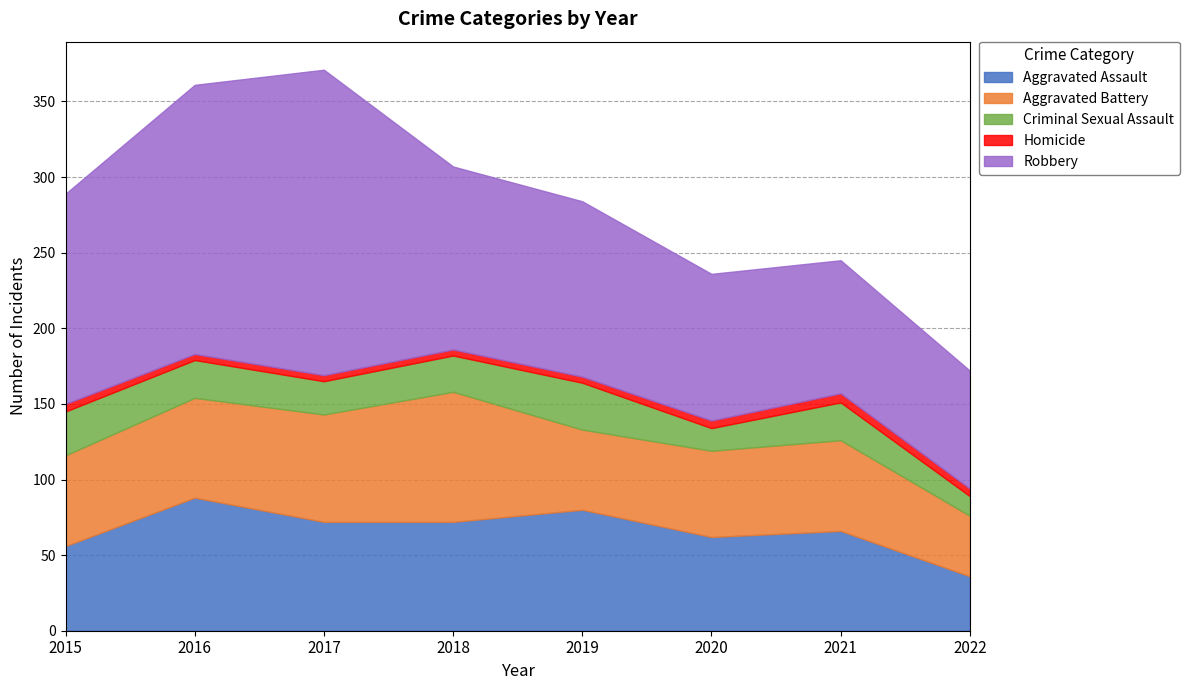

Which category has the highest value in the Criminal Sexual Assault series?

2019